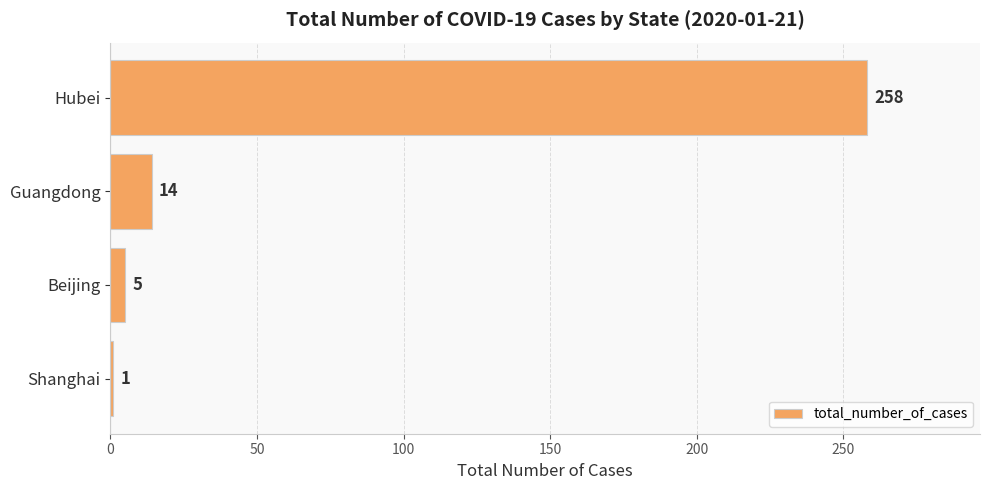

Between Hubei and Beijing, which is larger?

Hubei